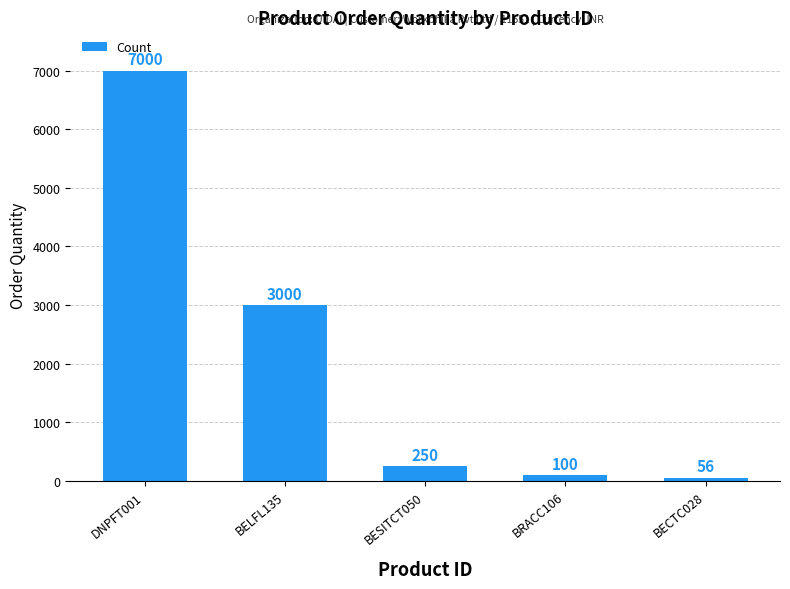

What is the value of the 4th bar from the left?

100